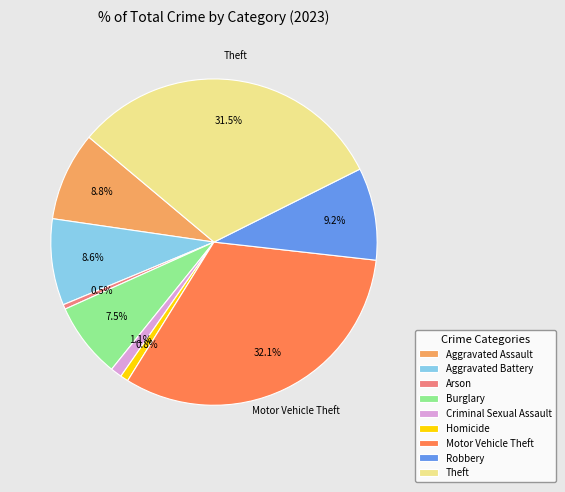

To the nearest percent, what is the difference between the Homicide and Motor Vehicle Theft slice percentages?

31%